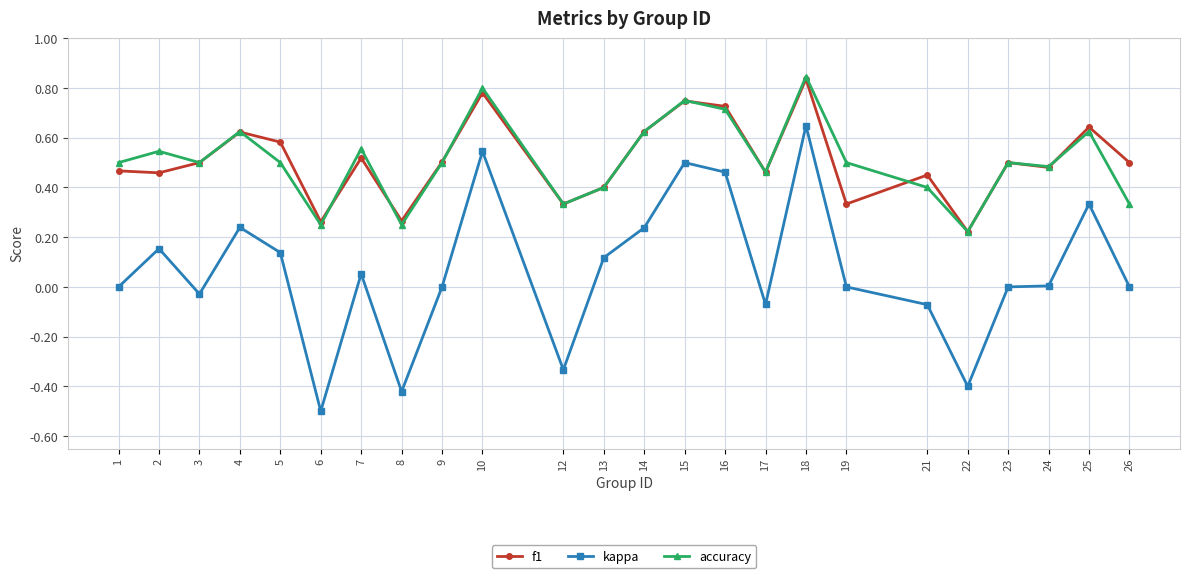

Is the value of kappa at 15 greater than the value of f1 at 18?

No